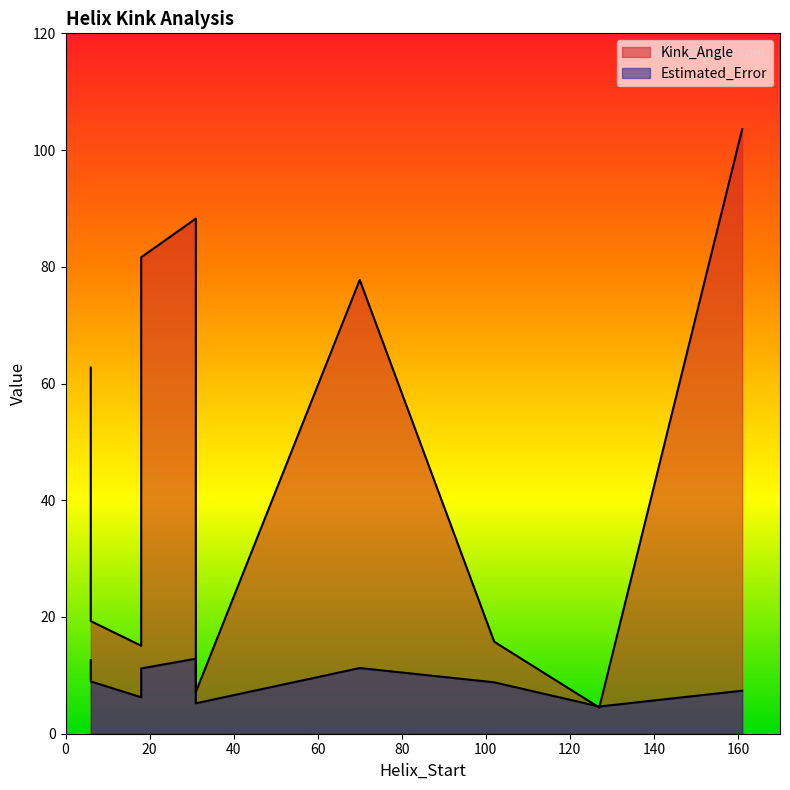

True or false: Kink_Angle and Estimated_Error cross at least once.

True